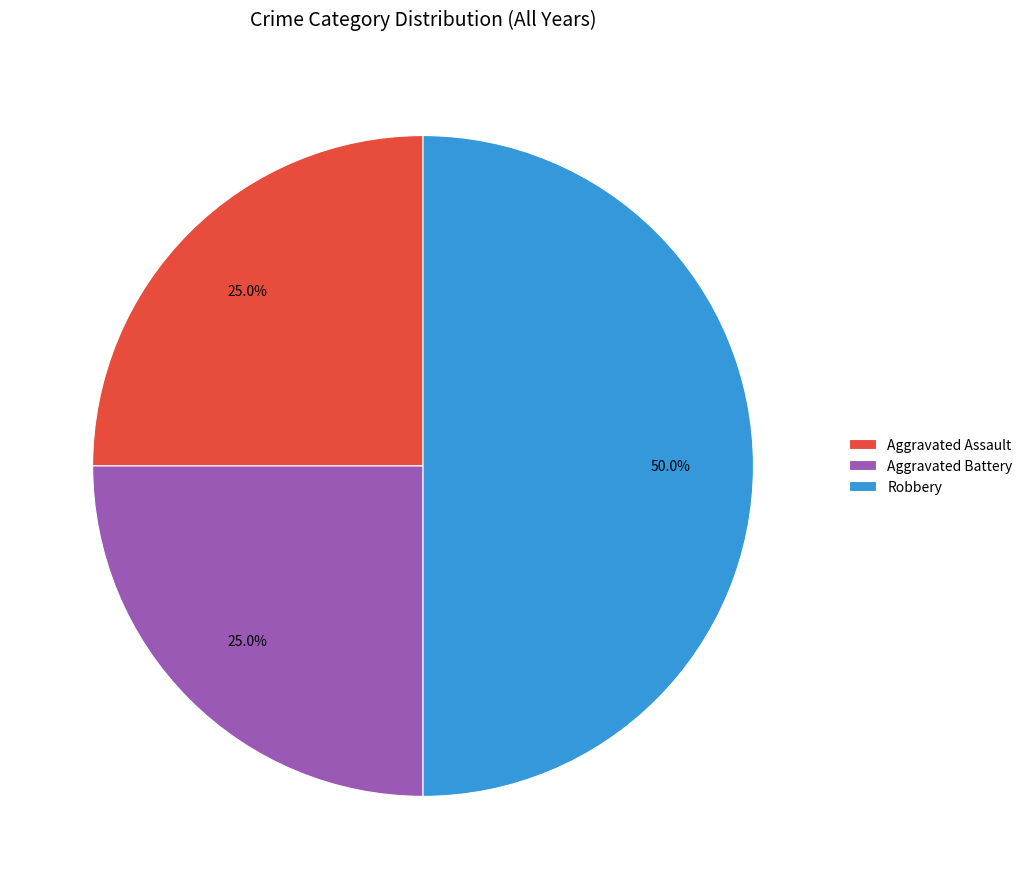

To the nearest percent, what percentage of the pie is Aggravated Battery?

25%